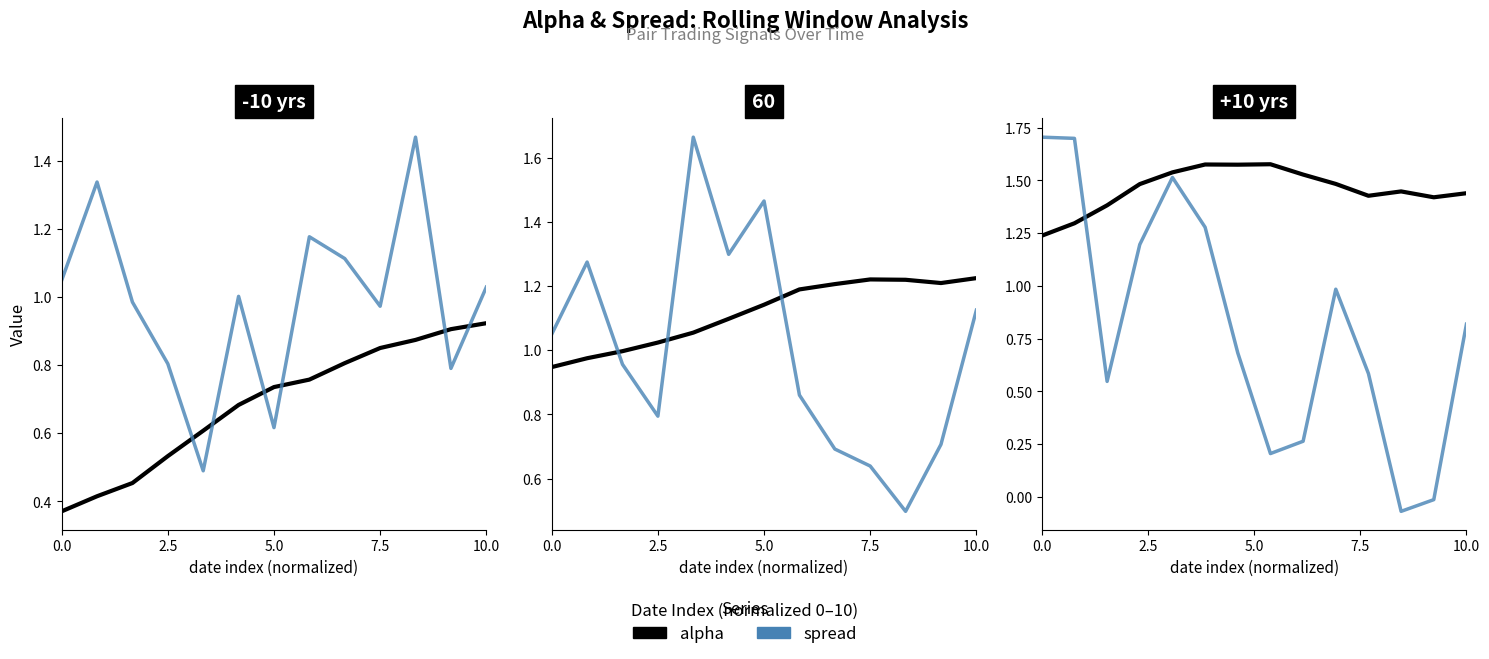

What is the maximum value shown in the chart?

1.7